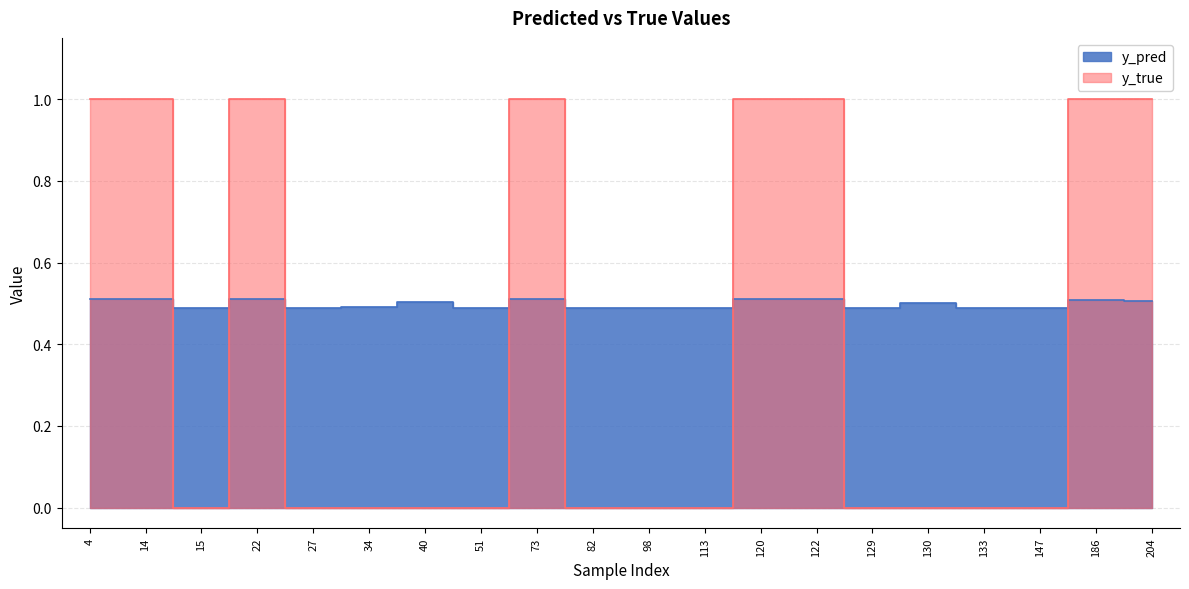

The y_true series shows 0.5 at 14. True or false?

False